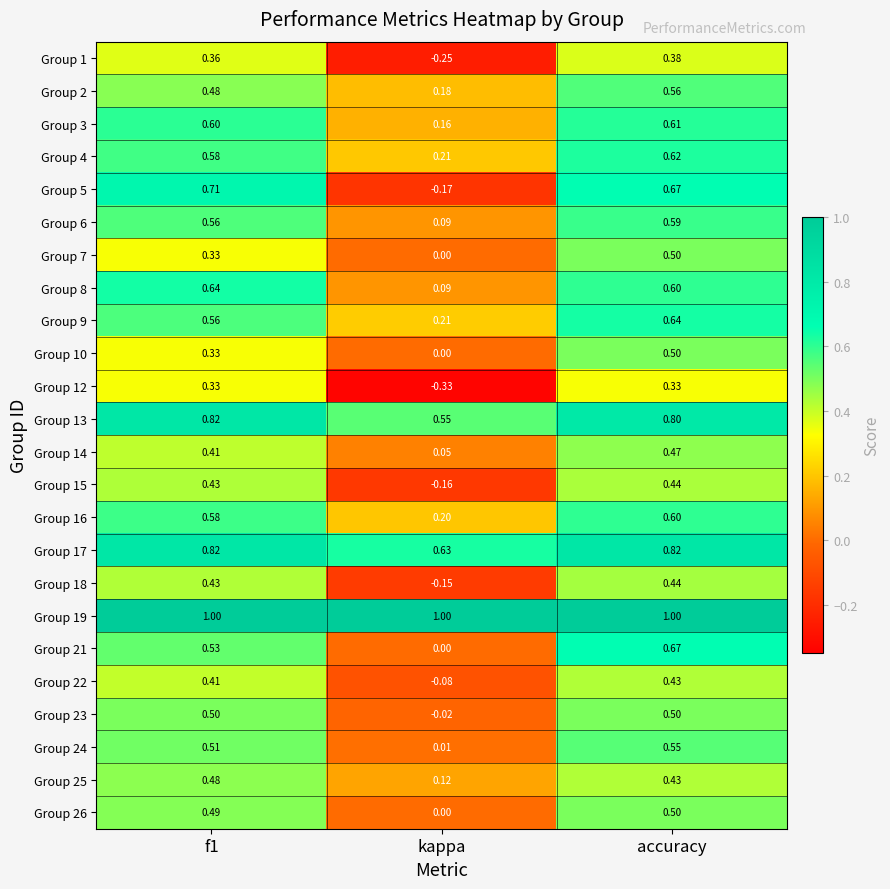

At how many categories does at least one series exceed 0?

3